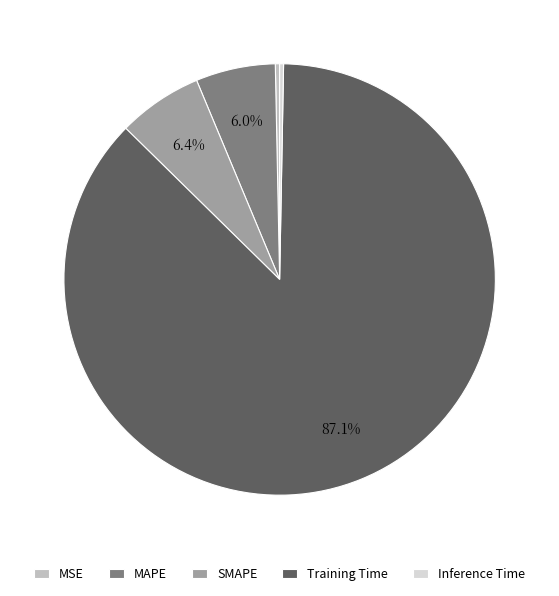

To the nearest percent, what is the average slice percentage?

20%